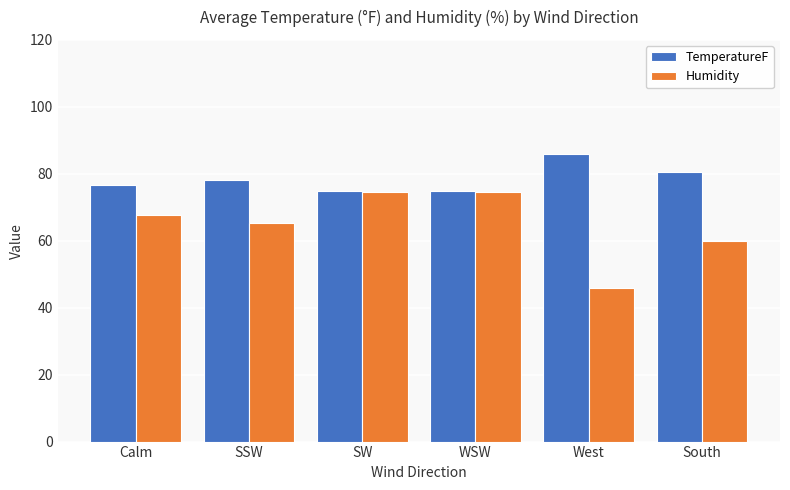

How many distinct data groups are displayed?

2